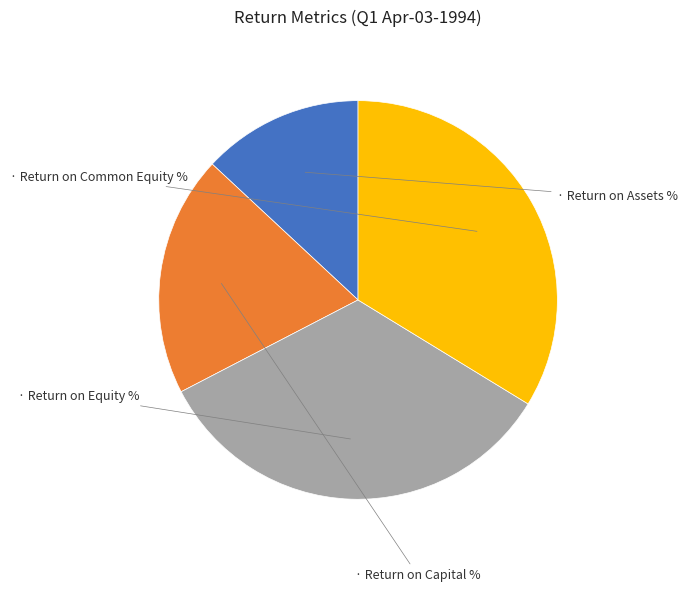

Is there a majority slice in this chart?

No